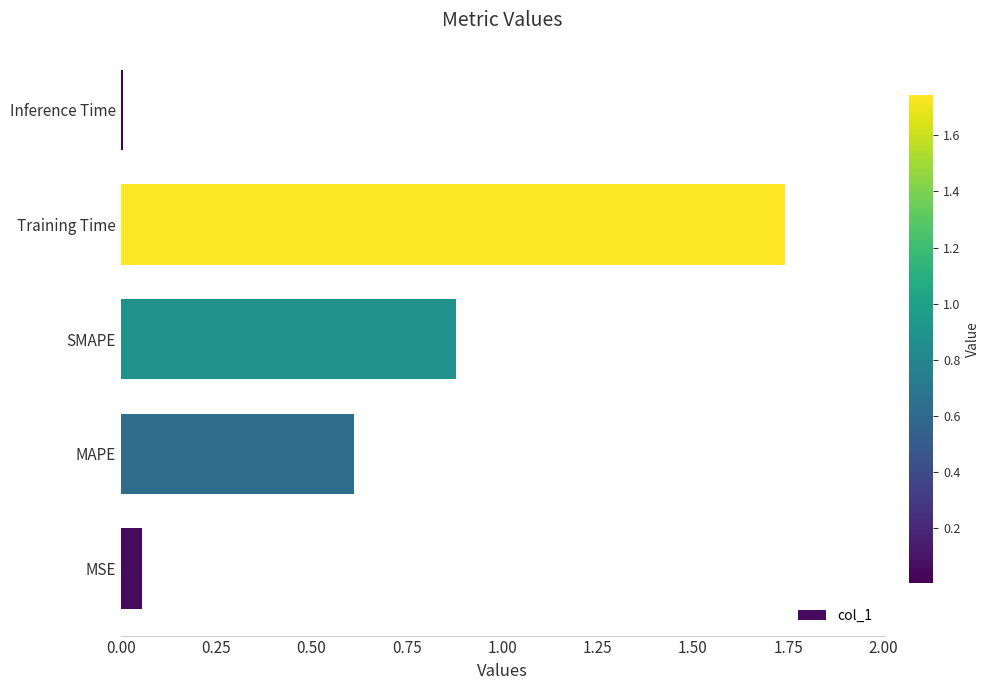

Which label corresponds to the largest value in the chart?

Training Time